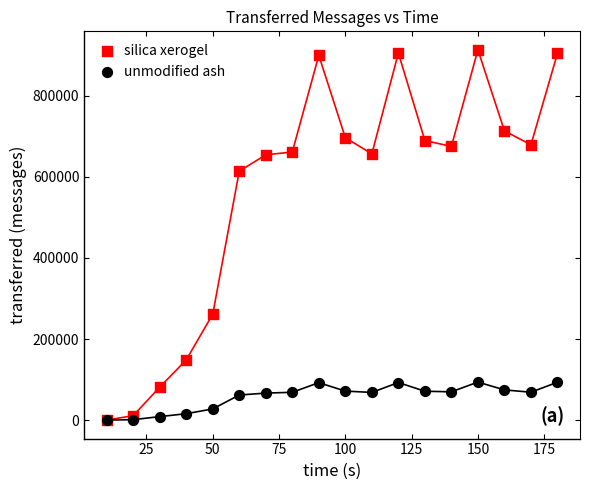

Which series has the widest spread of Y values?

silica xerogel